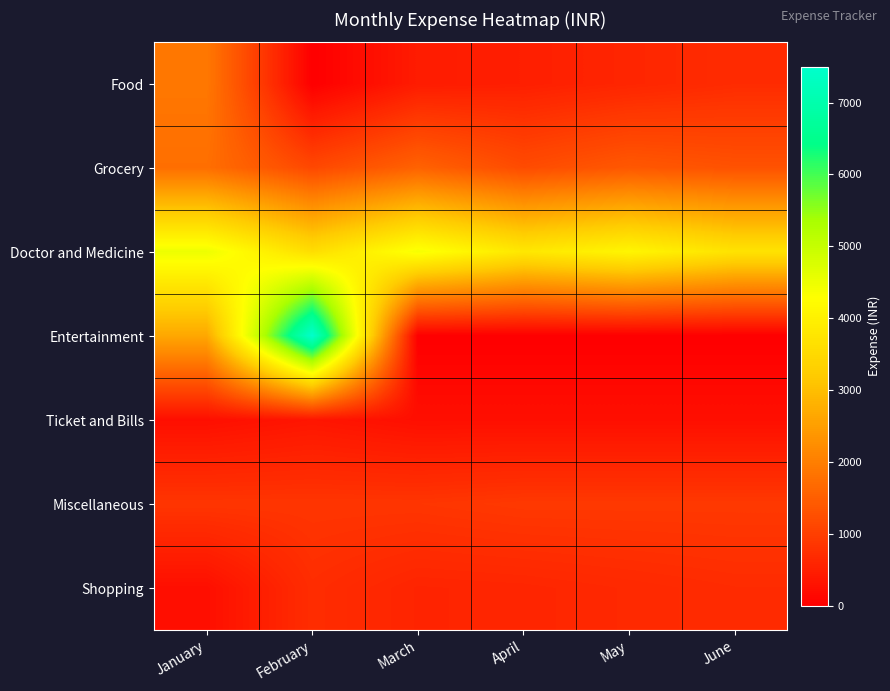

Which series has the largest total across all categories?

Doctor and Medicine